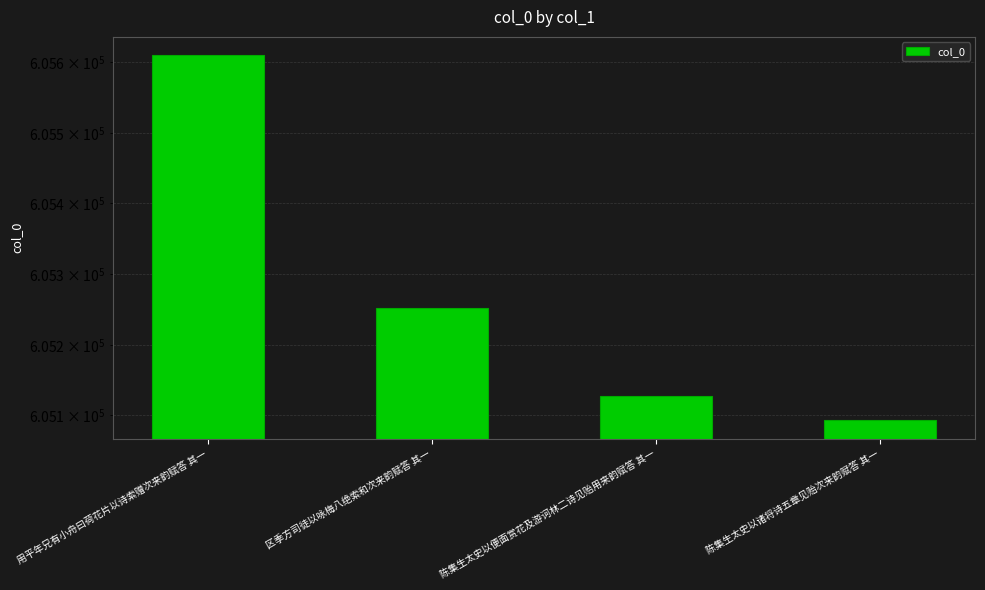

At which label does the data first exceed 605252?

用平年兄有小舟曰荷花片以诗索赠次来韵赋答 其一